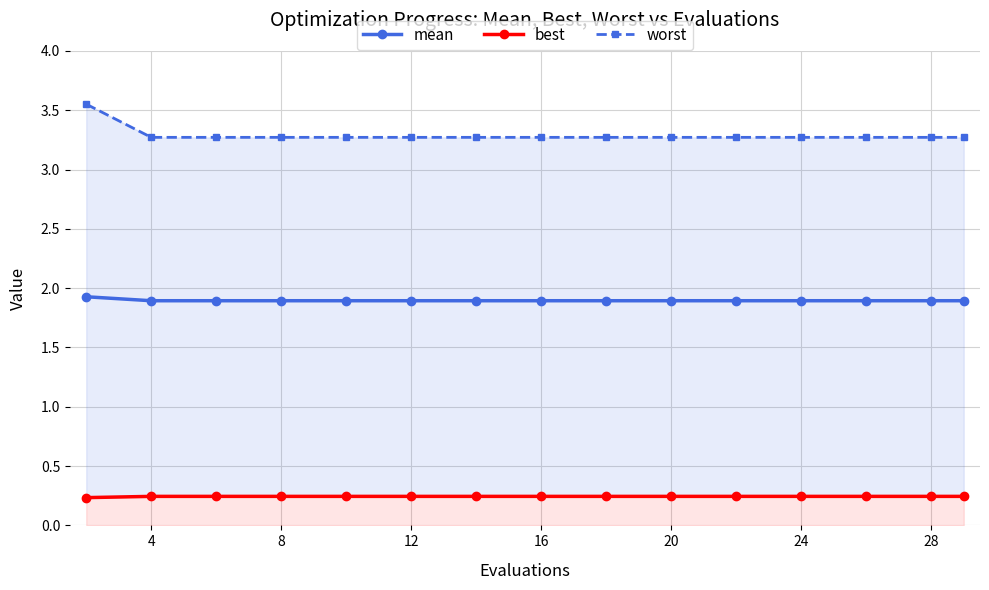

True or false: mean has a value of 0.7 at 24.

False